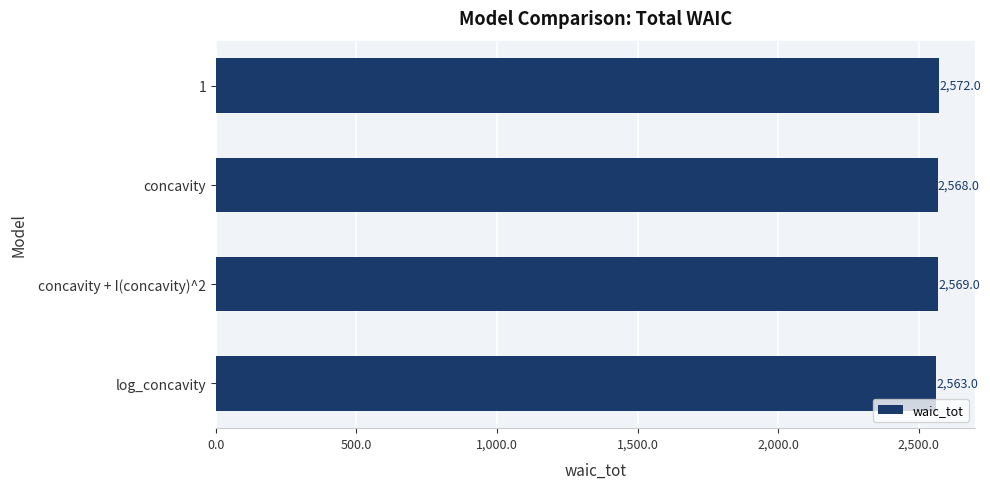

What is the change in value from 1 to concavity + I(concavity)^2?

-3